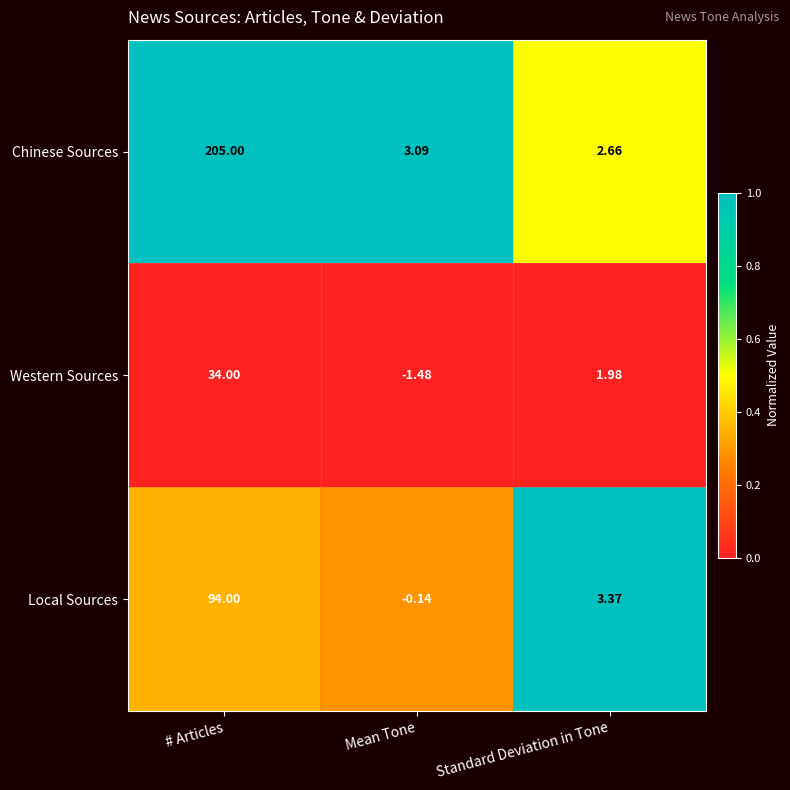

At which label is Local Sources closest to 46?

Standard Deviation in Tone